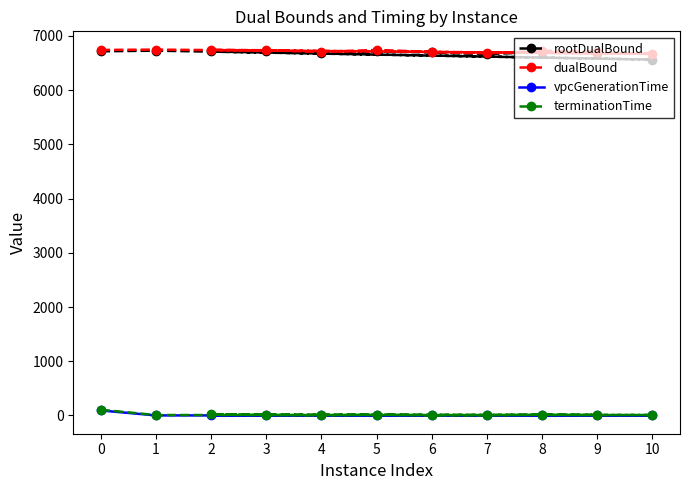

Reading left to right, transcribe all the data shown in this chart.

rootDualBound: 0=6716.0	1=6728.0	10=6563.0	2=6712.4	3=6718.5	4=6688.2	5=6714.9	6=6694.6	7=6665.0	8=6702.7	9=6683.5
dualBound: 0=6741.5	1=6746.9	10=6669.7	2=6741.5	3=6735.7	4=6704.1	5=6741.5	6=6704.5	7=6676.8	8=6726.4	9=6708.7
vpcGenerationTime: 0=92.1	1=0.8	10=0.8	2=0.6	3=0.8	4=0.8	5=0.7	6=0.9	7=0.9	8=0.9	9=0.7
terminationTime: 0=105.0	1=7.9	10=8.7	2=19.9	3=9.1	4=2.7	5=14.4	6=2.5	7=2.7	8=16.2	9=9.8